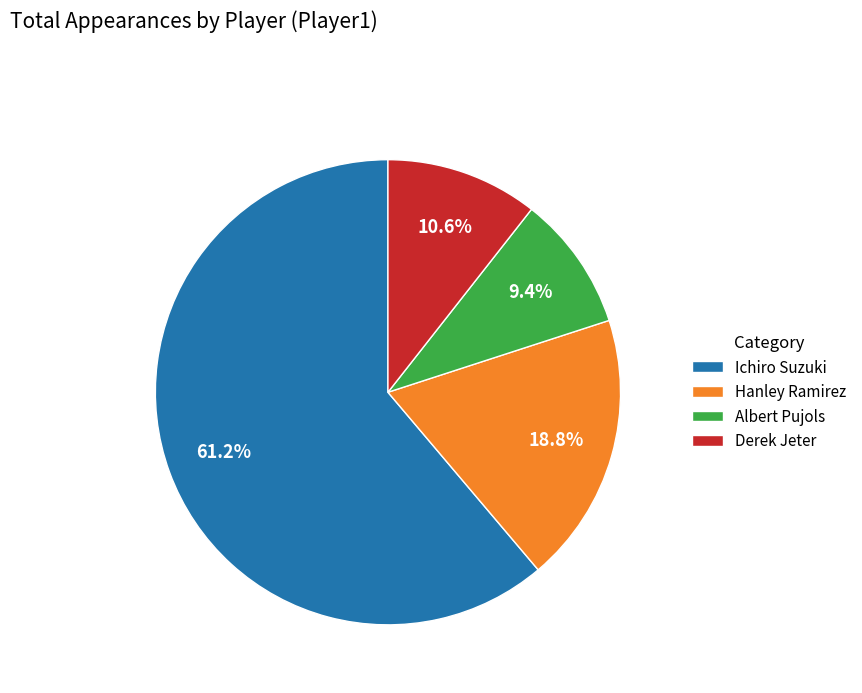

How many segments does this pie chart have?

4